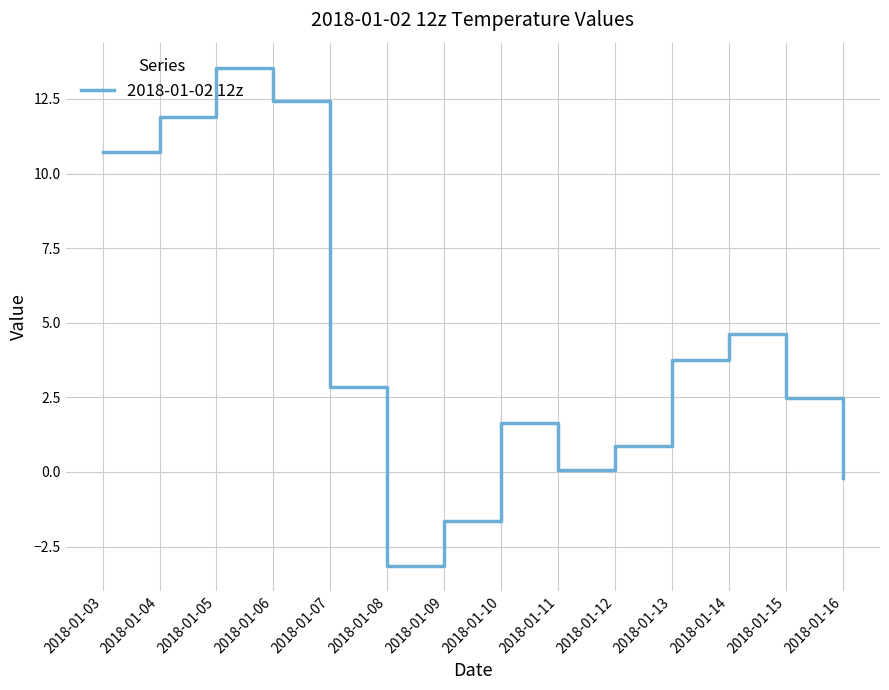

Is it true that the value at 2018-01-13 is 5.2?

False